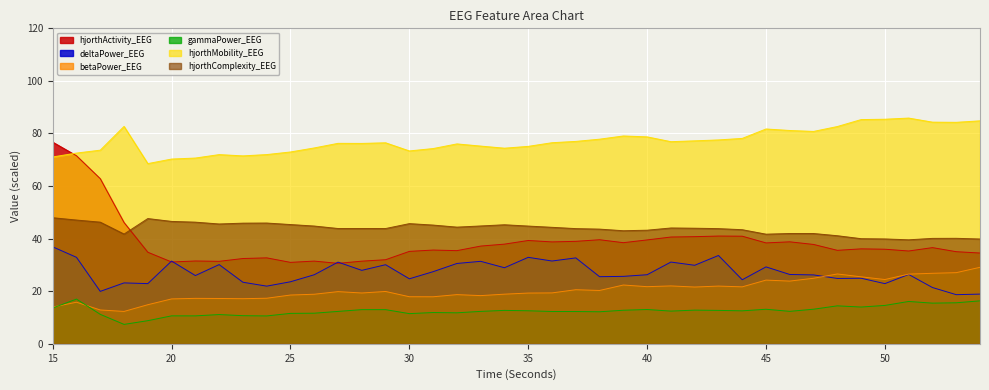

Reading left to right, what are all the values shown in this chart?

hjorthActivity_EEG: 76.7	71.5	62.8	46.1	34.8	31.1	31.5	31.4	32.4	32.7	31.0	31.5	30.6	31.4	32.0	35.2	35.7	35.4	37.2	37.9	39.3	38.8	39.0	39.6	38.5	39.5	40.6	40.8	41.0	40.9	38.4	38.8	37.8	35.6	36.1	36.0	35.3	36.6	35.0	34.5
hjorthMobility_EEG: 71.1	72.6	73.7	82.7	68.5	70.3	70.7	72.0	71.5	72.0	73.0	74.5	76.3	76.2	76.5	73.4	74.3	76.0	75.2	74.4	75.1	76.5	77.0	77.8	79.1	78.7	76.9	77.2	77.6	78.1	81.7	81.1	80.8	82.6	85.3	85.4	85.9	84.3	84.3	84.8
hjorthComplexity_EEG: 48.0	47.1	46.3	41.7	47.6	46.6	46.3	45.6	45.9	45.9	45.4	44.8	43.9	43.9	43.8	45.7	45.2	44.4	44.8	45.3	44.8	44.3	43.8	43.6	43.0	43.2	44.1	44.0	43.8	43.4	41.7	42.0	42.0	41.1	40.0	39.9	39.6	40.1	40.1	39.9
deltaPower_EEG: 36.9	32.9	19.9	23.2	22.9	31.5	26.0	30.1	23.4	21.9	23.6	26.3	31.1	27.9	30.1	24.7	27.4	30.6	31.4	28.9	32.9	31.5	32.7	25.5	25.7	26.3	31.1	29.9	33.6	24.4	29.3	26.4	26.2	24.9	24.9	22.9	26.4	21.4	18.7	18.9
betaPower_EEG: 14.0	15.8	12.9	12.3	14.9	17.1	17.3	17.2	17.2	17.3	18.6	18.9	19.8	19.3	19.9	17.9	17.9	18.7	18.3	18.9	19.3	19.4	20.6	20.3	22.4	21.7	22.0	21.6	22.0	21.7	24.2	23.9	24.9	26.6	25.5	24.4	26.5	26.8	27.1	29.1
gammaPower_EEG: 13.6	17.0	11.2	7.4	8.8	10.6	10.6	11.1	10.7	10.6	11.6	11.6	12.3	13.0	13.0	11.5	11.9	11.8	12.3	12.7	12.6	12.3	12.3	12.2	12.8	13.0	12.4	12.8	12.7	12.5	13.1	12.3	13.2	14.4	14.0	14.6	16.1	15.5	15.6	16.3